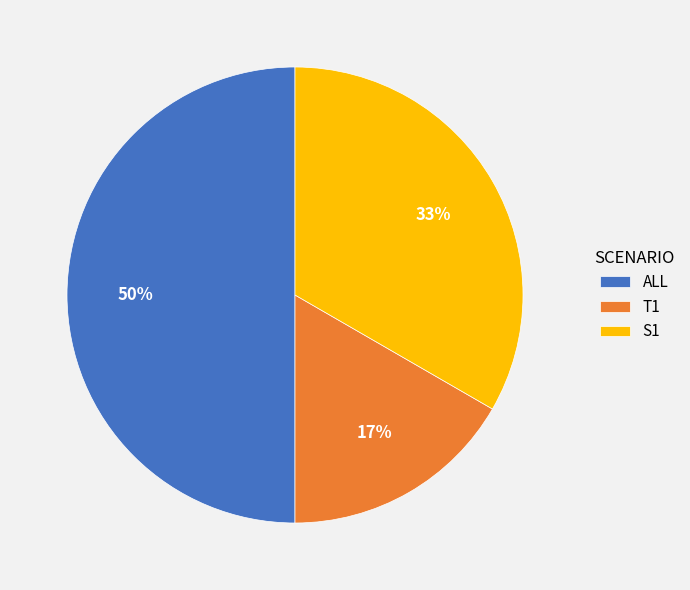

Which has a higher value, T1 or ALL?

ALL